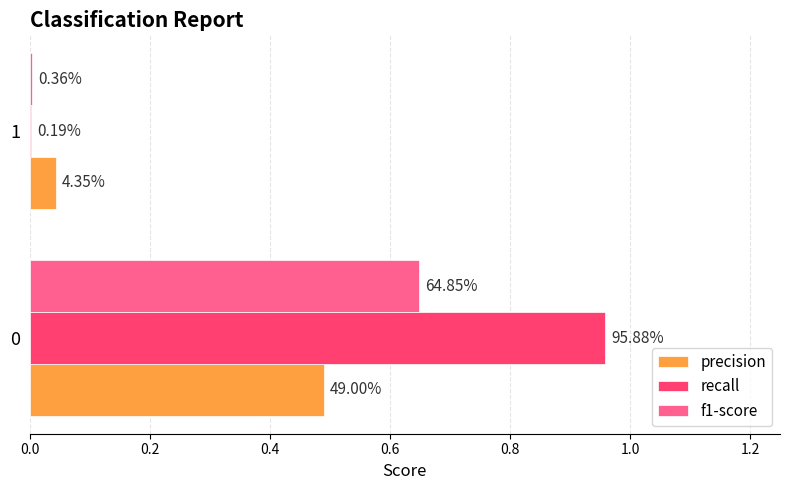

What are all the series names shown in the legend?

precision, recall, f1-score